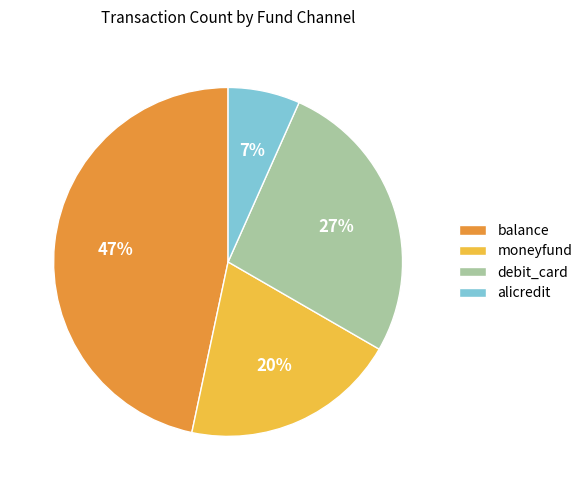

Rank the categories by value from highest to lowest.

balance, debit_card, moneyfund, alicredit